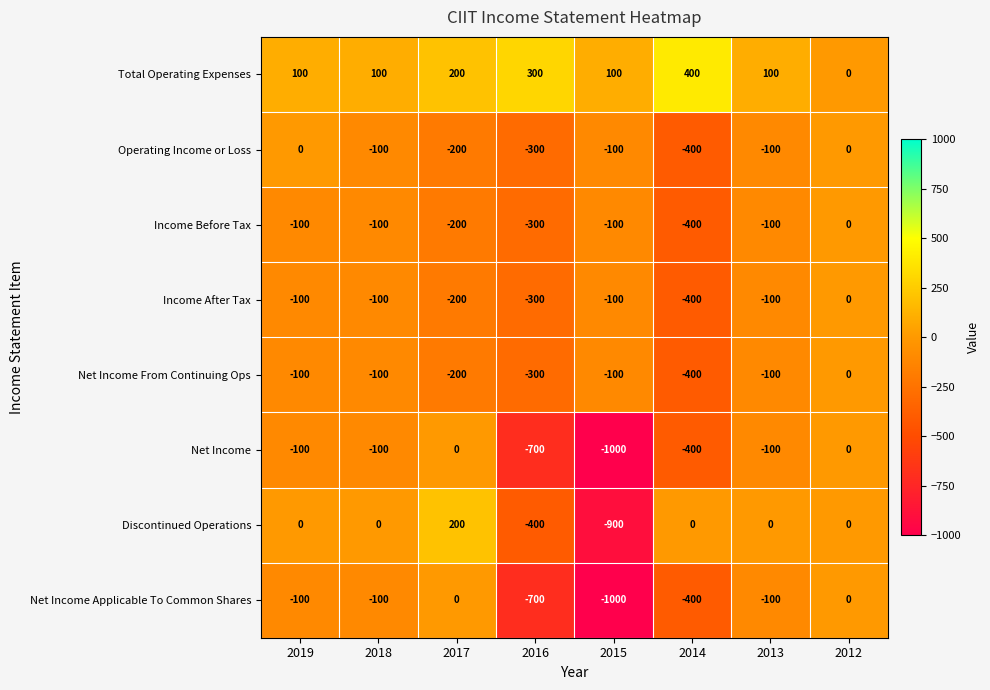

Which series has the largest range (max minus min)?

Discontinued Operations